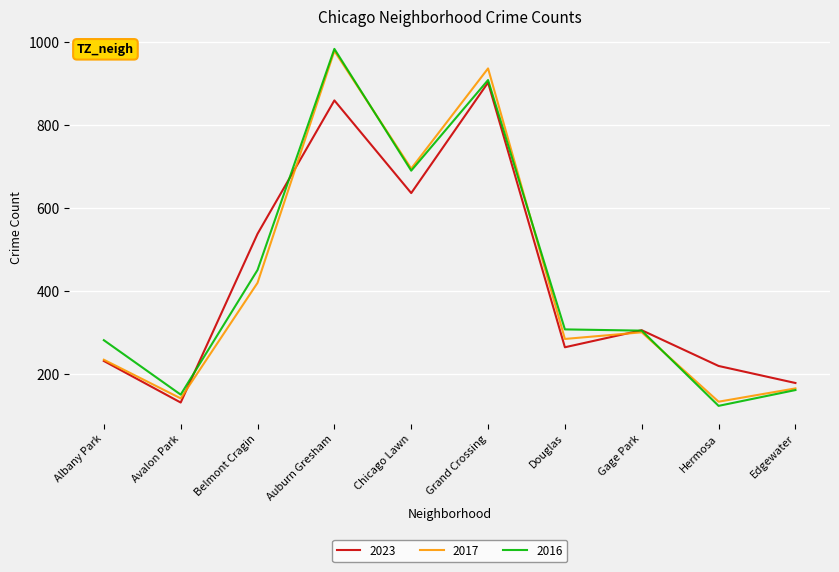

Which series ends up on top after the final intersection of 2023 and 2016?

2023